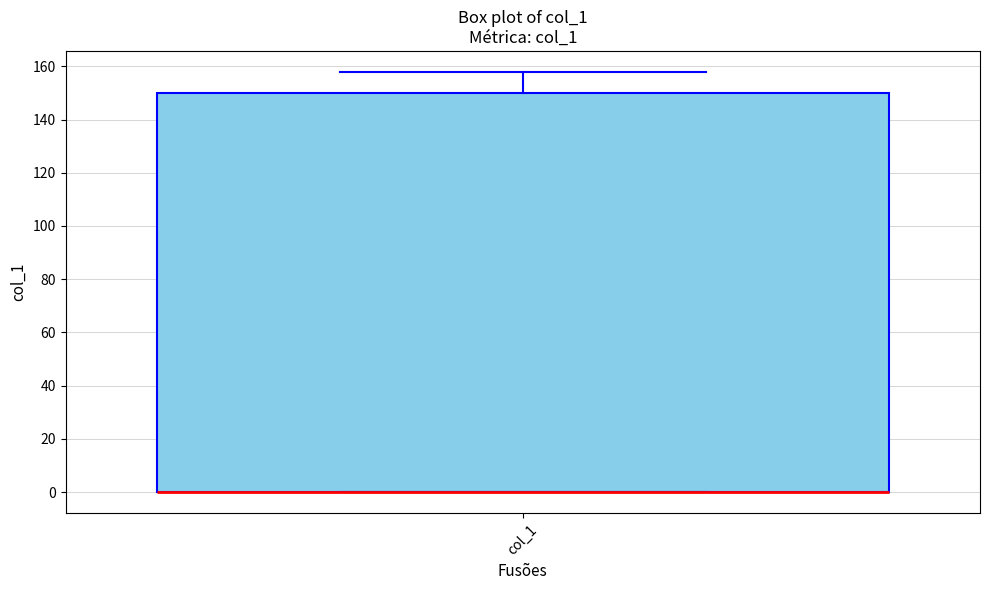

Where is the upper edge of the box for col_1 on the y-axis? The values are not printed on the chart, so give them approximately, as read against the axis.

150